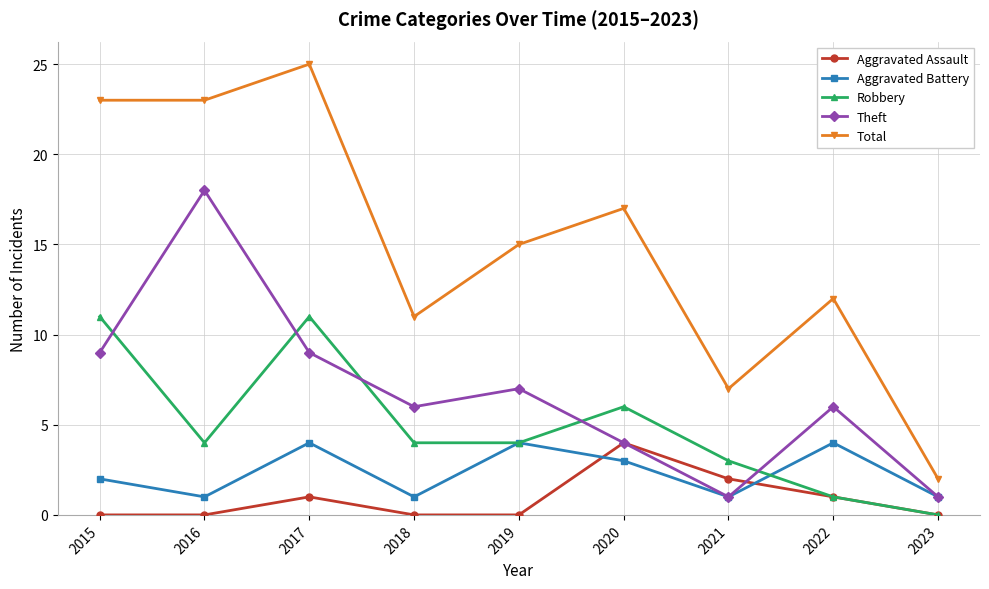

At which category does Aggravated Assault reach its first local peak?

2017